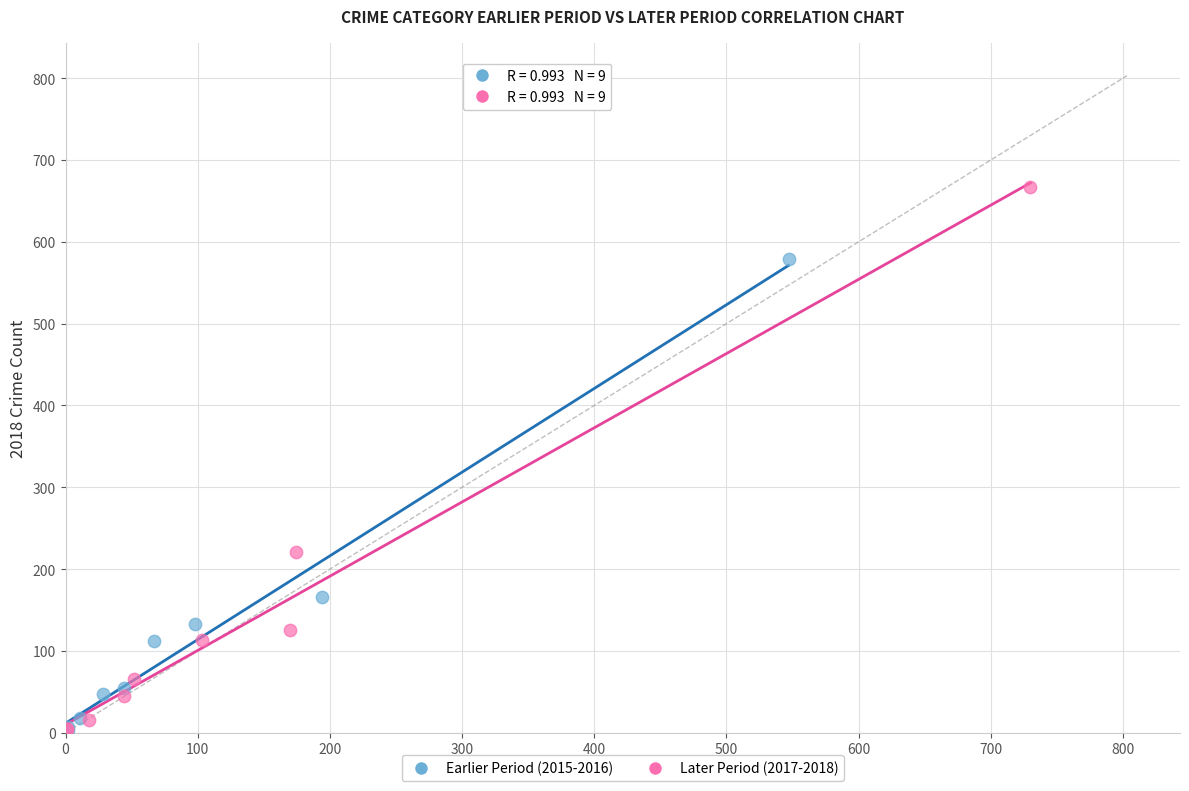

Which series contains the highest Y value?

Later Period (2017-2018)